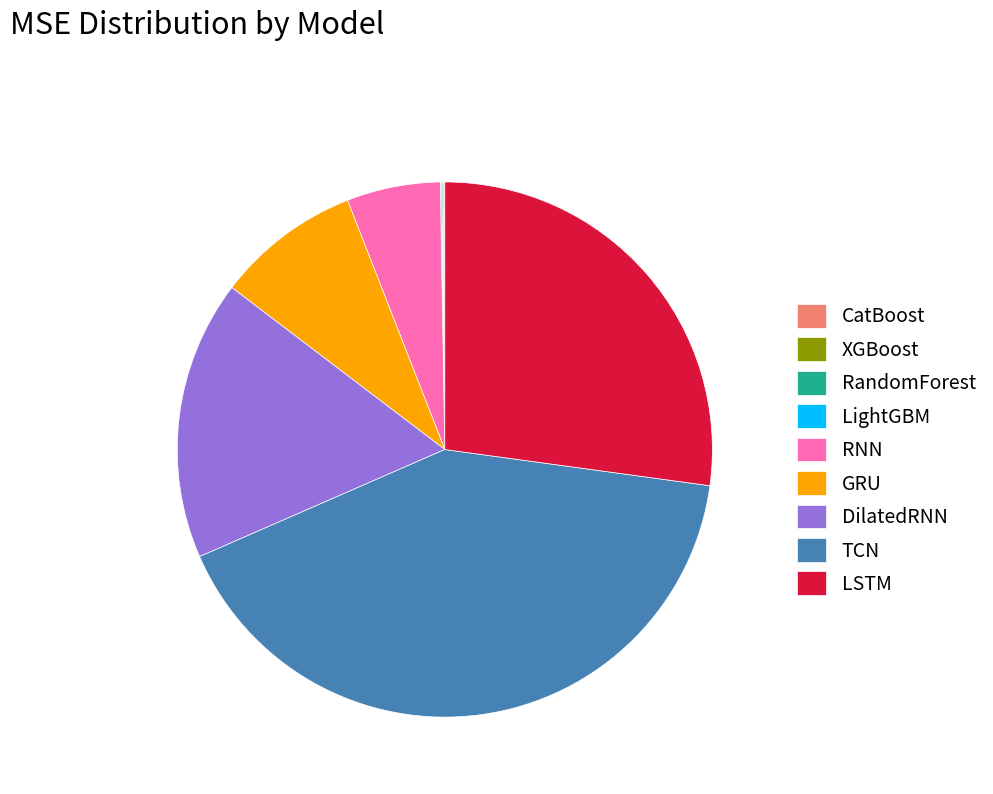

True or false: RNN accounts for 12% of the total.

False